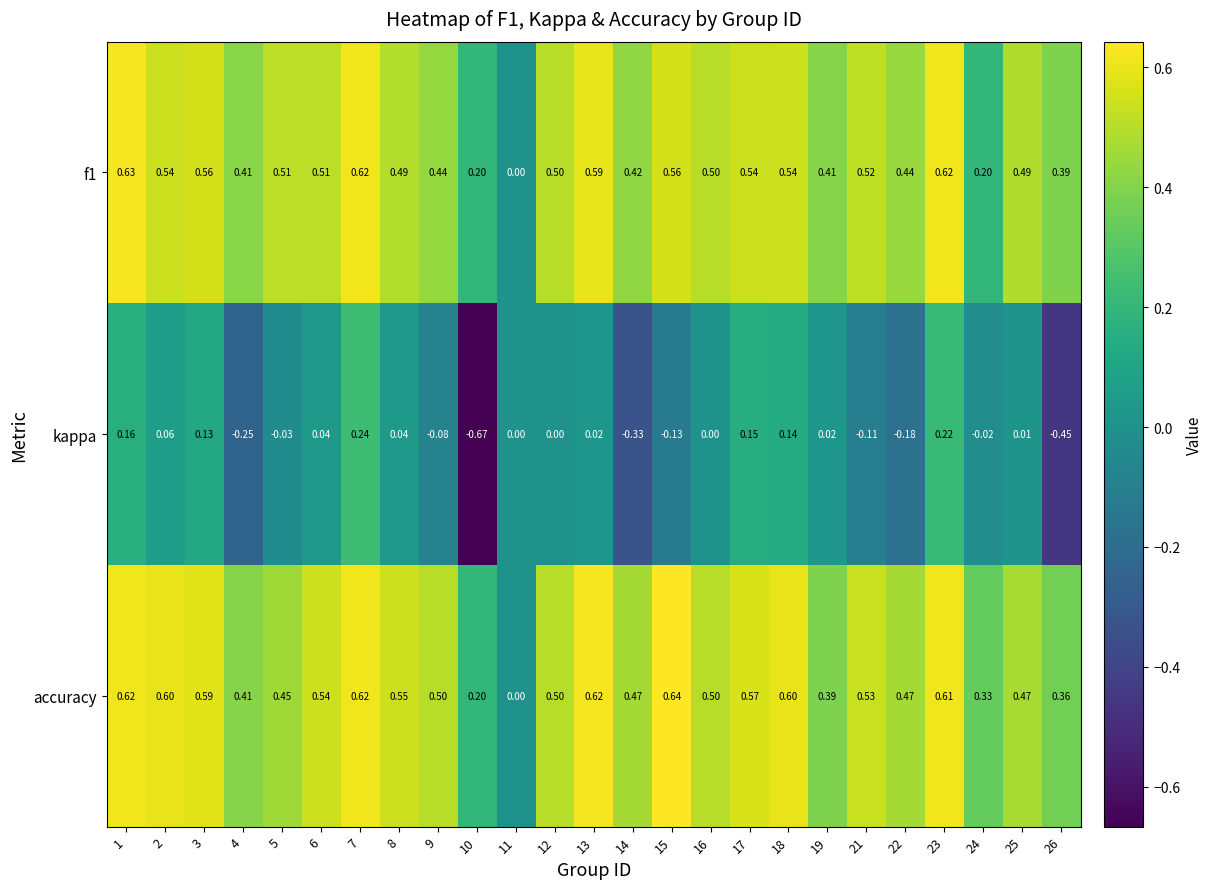

What is the total value across all series at 12?

1.0